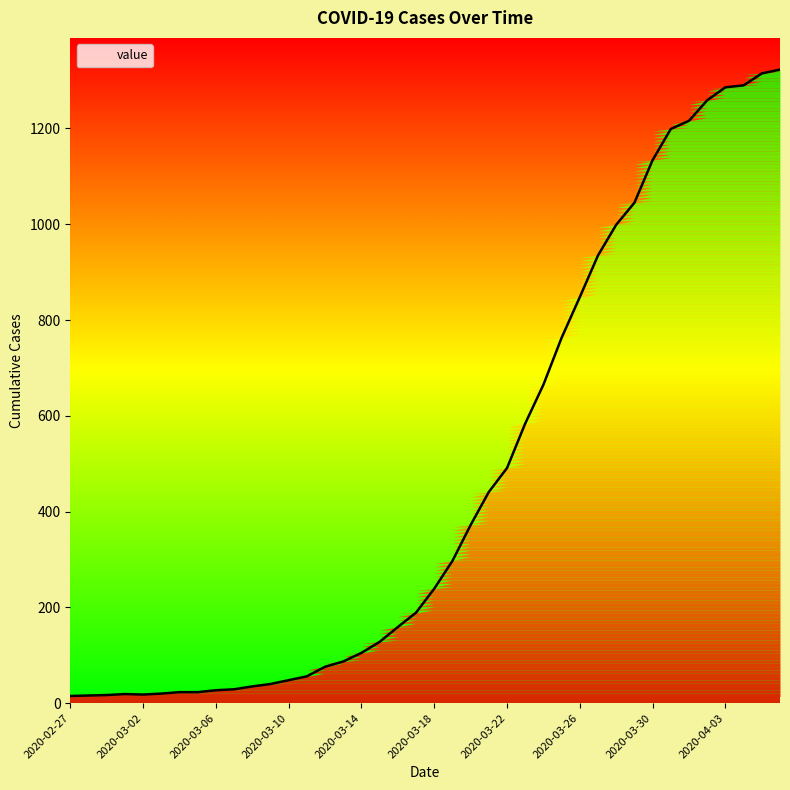

How many lines are shown in the chart?

1